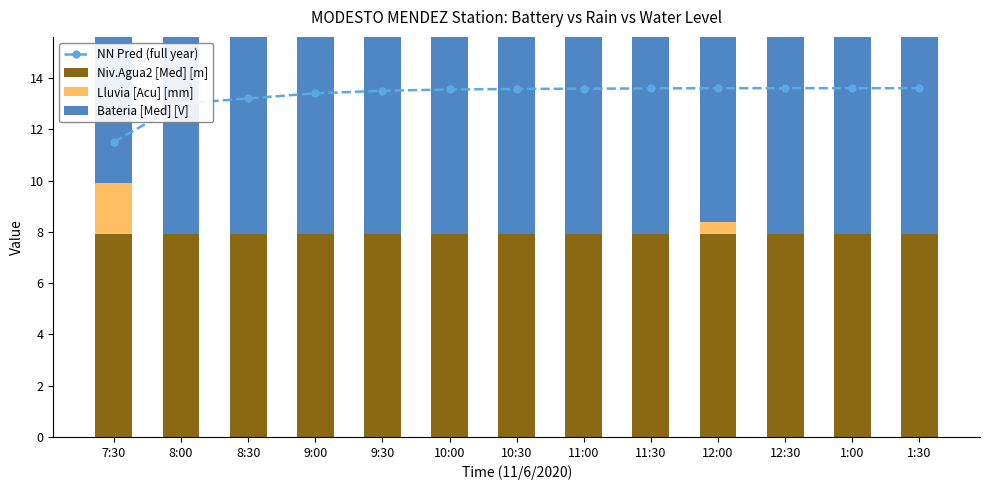

What is the label of the 11th bar from the left?

12:30